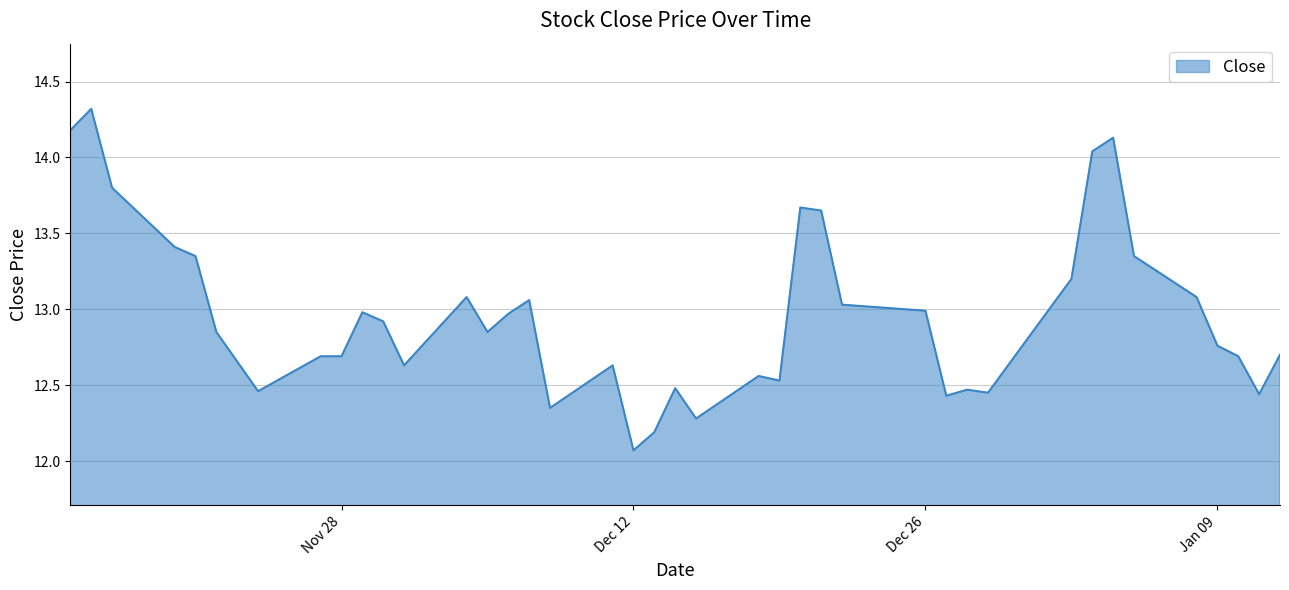

What is the smallest value displayed?

12.1